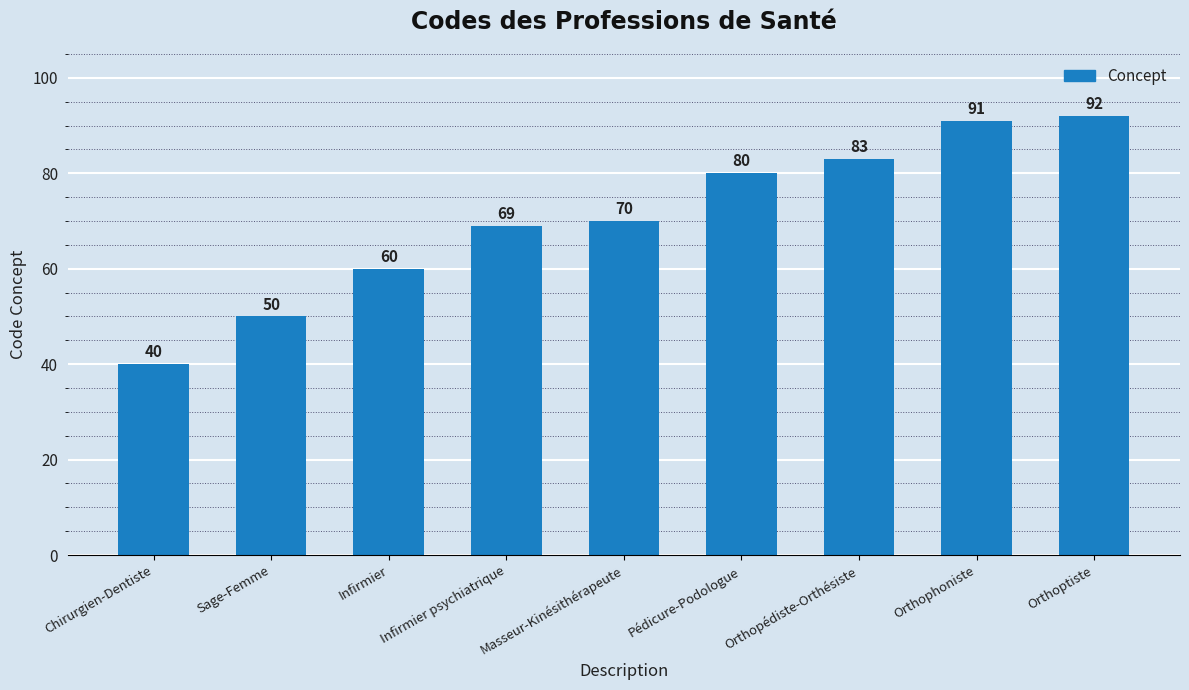

Which label corresponds to the largest value in the chart?

Orthoptiste